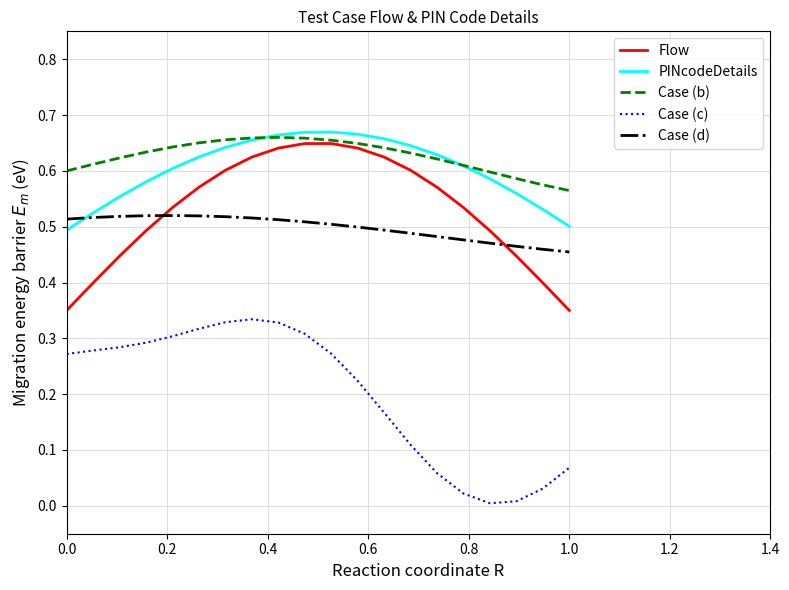

How many categories are shown in the chart?

20